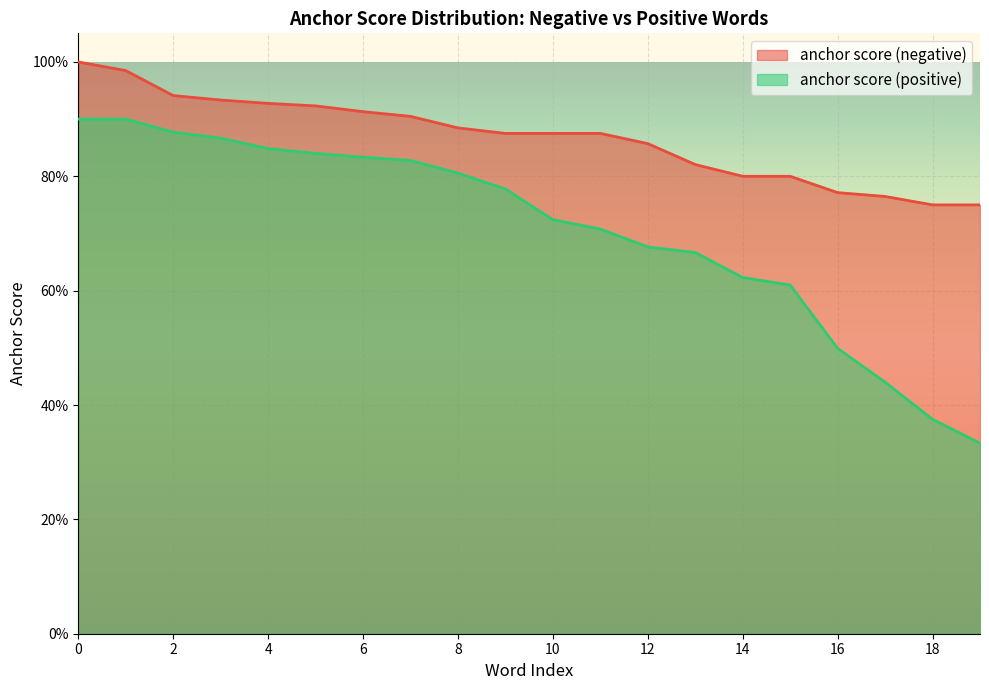

Does the chart display data point markers on the line(s)?

No